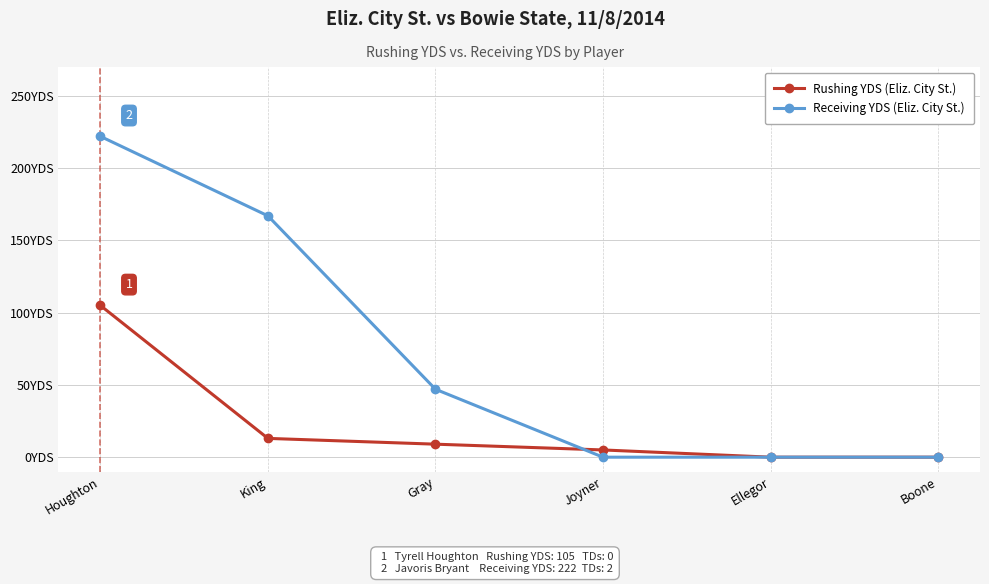

Is the value of Rushing YDS (Eliz. City St.) at Gray greater than the value of Receiving YDS (Eliz. City St.) at King?

No